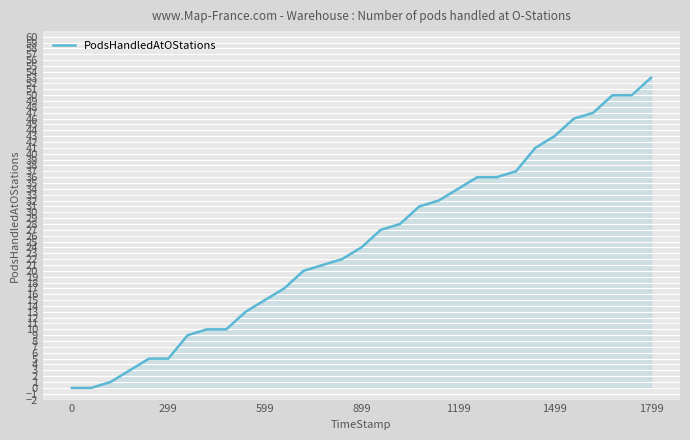

What is the greatest value displayed?

53